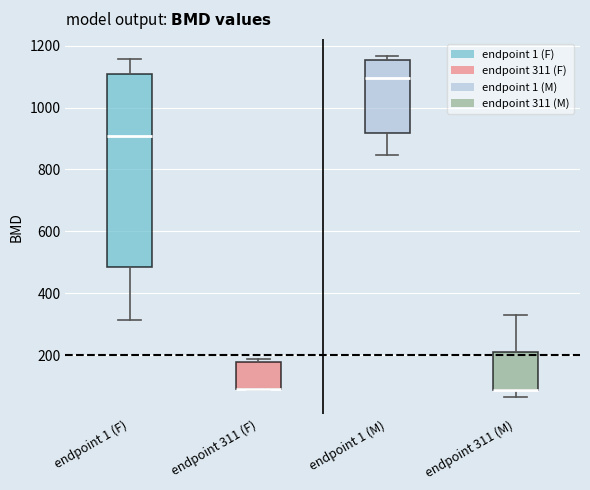

Reading left to right, read every box against the y-axis: the position of its median line, the range the box covers, and the ends of its whiskers. The values are not printed on the chart, so give them approximately, as read against the axis.

endpoint 1 (F): median 900, box 480 to 1100, whiskers 320 to 1160
endpoint 311 (F): median 80 (drawn on the box's lower edge), box 80 to 180, whiskers 80 to 180 (just above the box's upper edge)
endpoint 1 (M): median 1100, box 920 to 1160, whiskers 840 to 1160 (just above the box's upper edge)
endpoint 311 (M): median 80 (drawn on the box's lower edge), box 80 to 220, whiskers 60 to 320